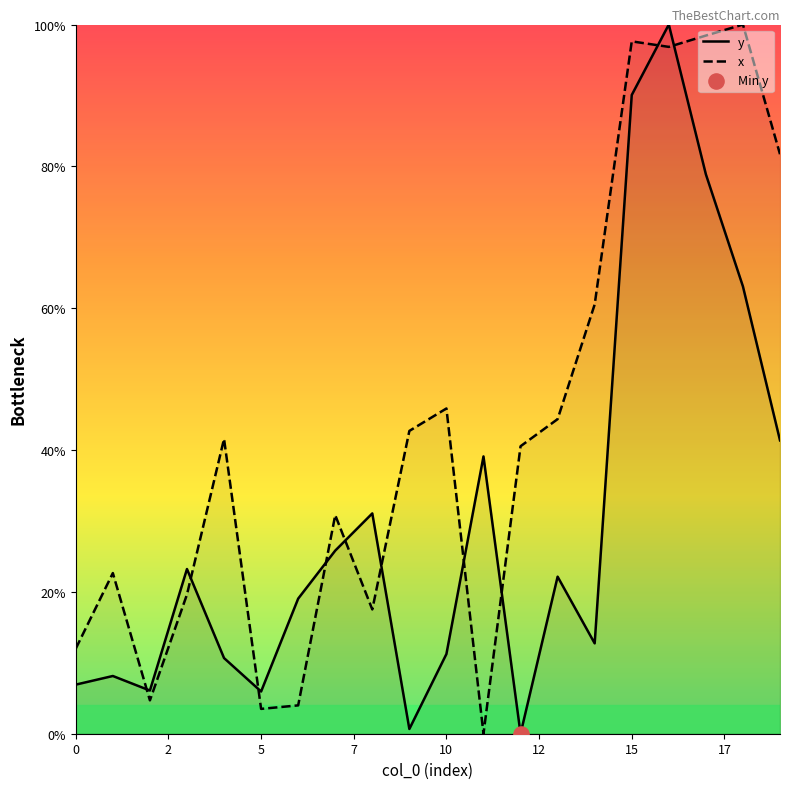

Which series has the largest total across all categories?

x